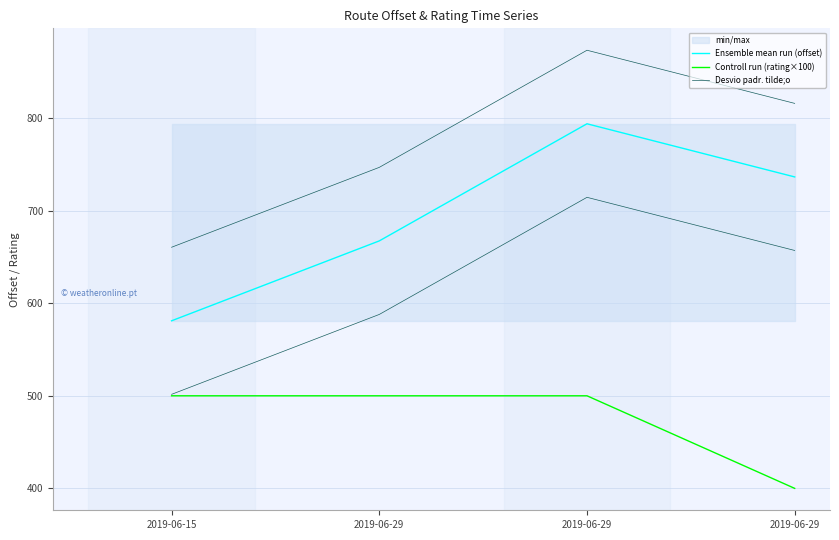

How many lines are shown in the chart?

3